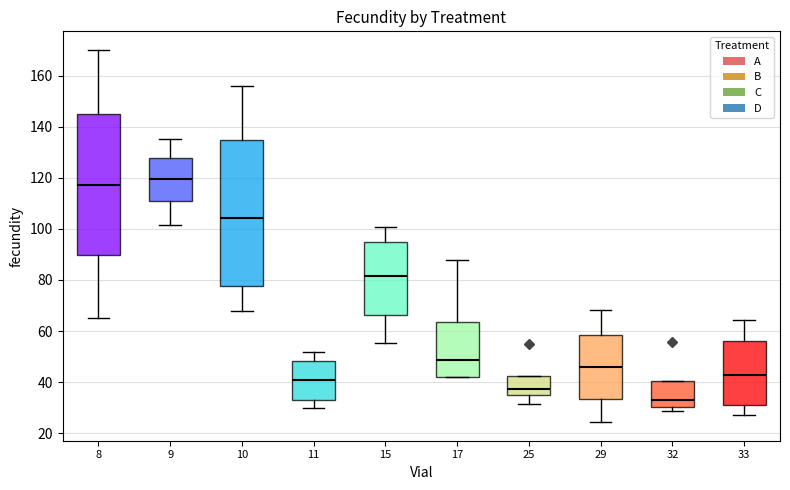

Reading left to right, transcribe this box plot: for each box, give where its median line is, the range the box spans, and where its two whiskers end, as read against the y-axis. The values are not printed on the chart, so give them approximately, as read against the axis.

8: median 118, box 90 to 144, whiskers 66 to 170
9: median 120, box 110 to 128, whiskers 102 to 136
10: median 104, box 78 to 134, whiskers 68 to 156
11: median 40, box 34 to 48, whiskers 30 to 52
15: median 82, box 66 to 96, whiskers 56 to 100
17: median 48, box 42 to 64, whiskers 42 to 88
25: median 38, box 36 to 42, whiskers 32 to 42
29: median 46, box 34 to 58, whiskers 24 to 68
32: median 32, box 30 to 40, whiskers 28 to 40
33: median 42, box 32 to 56, whiskers 28 to 64